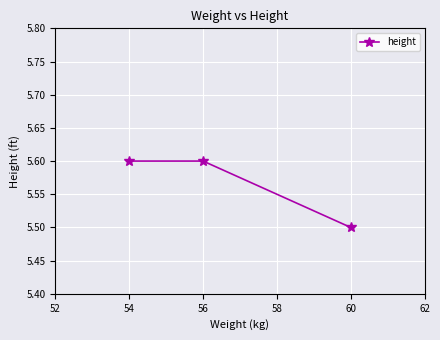

Where is the data nearest to the value 5?

60